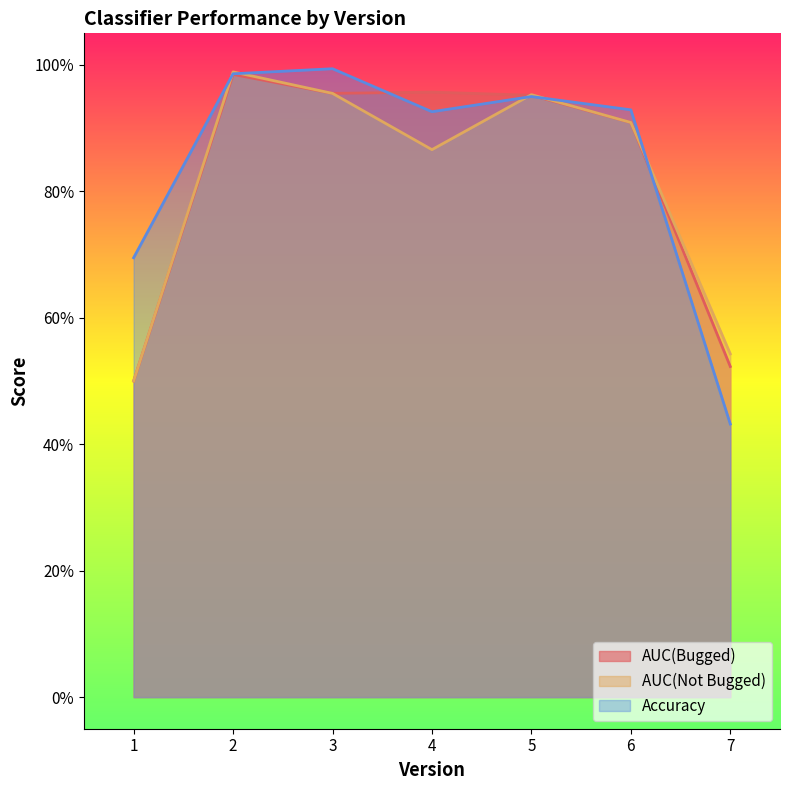

Where is the first local minimum for AUC(Bugged)?

3